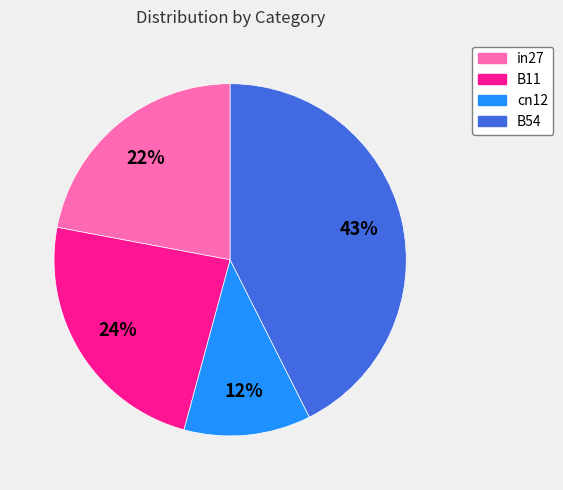

Which has a higher value, B11 or B54?

B54